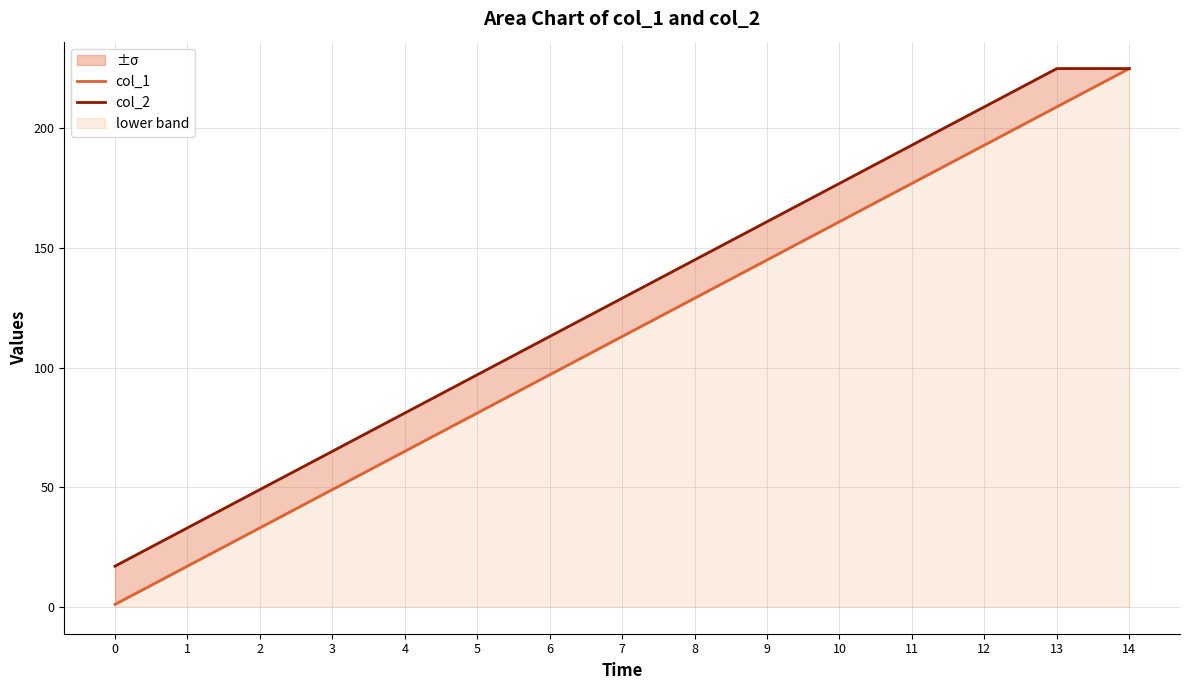

What is the value of the col_2 point at the 7th from the left?

113